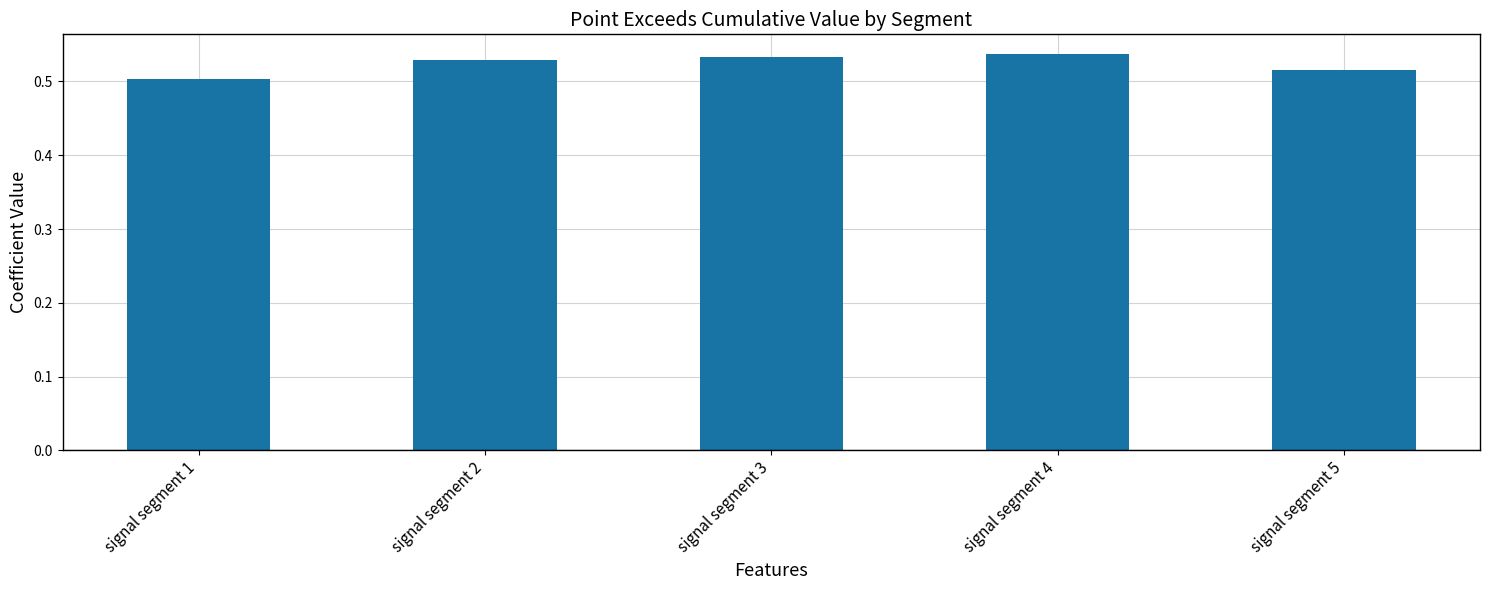

The value at signal segment 3 is 0.5. True or false?

True